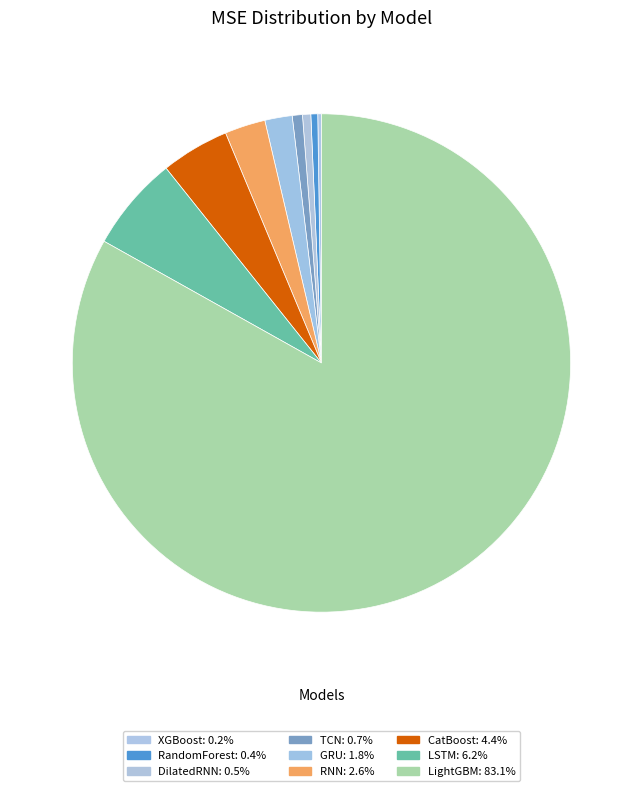

To the nearest percent, what portion does CatBoost represent?

4%